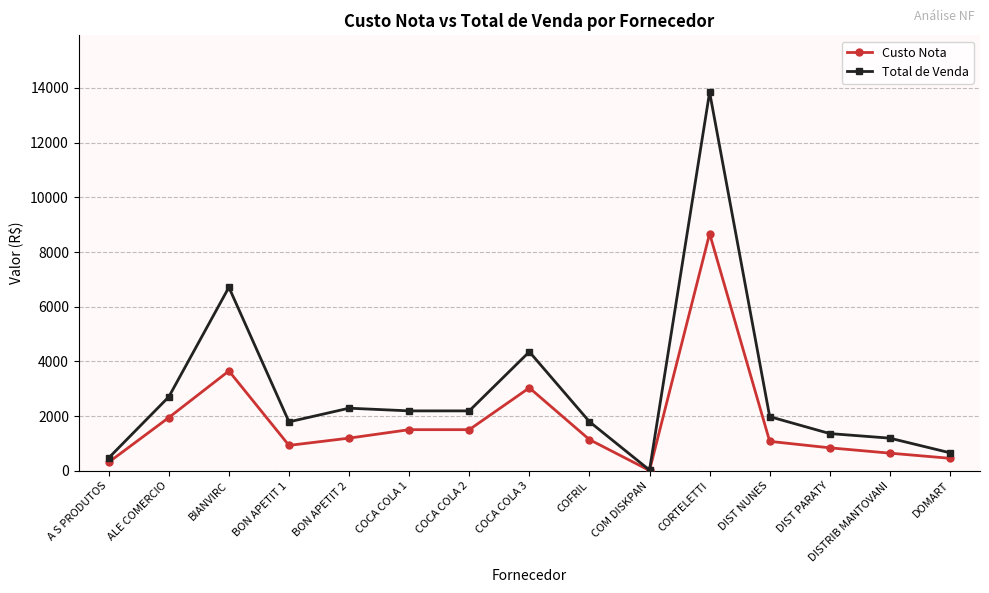

What is the sum of the Total de Venda values at DOMART and DIST PARATY?

2027.4